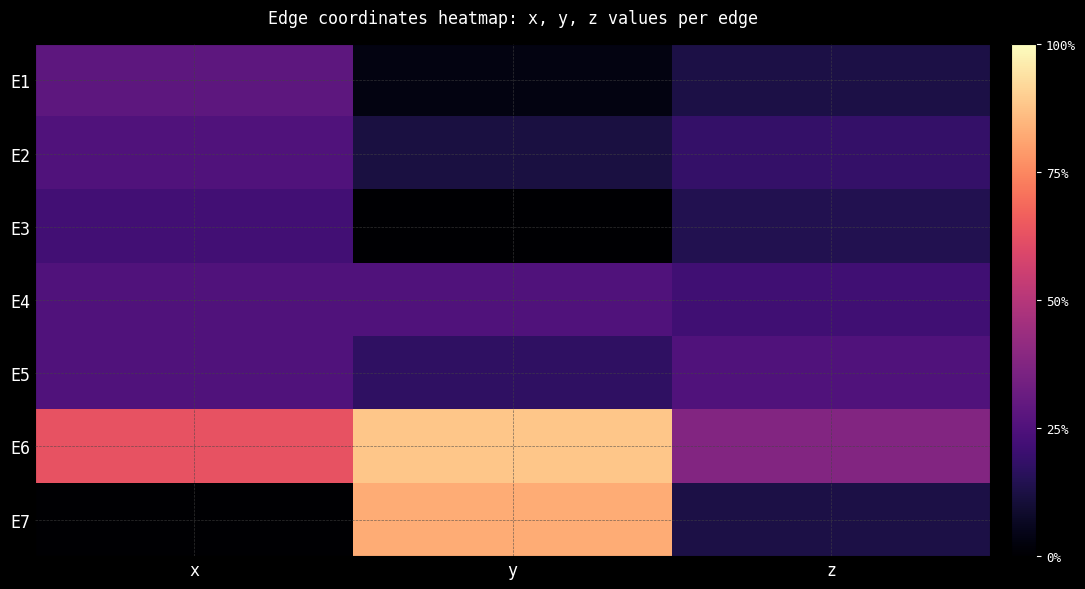

At how many categories does at least one series exceed 0?

3